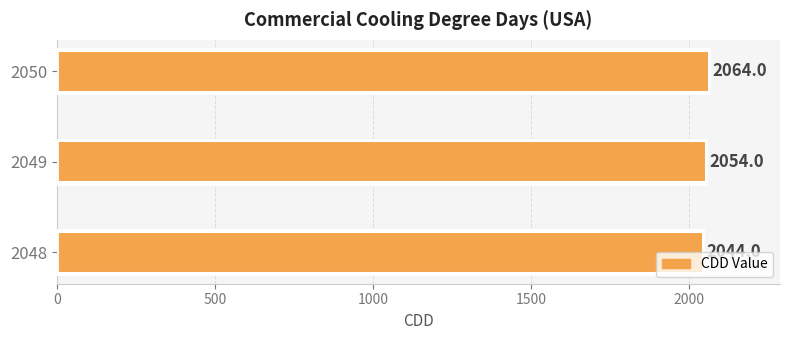

List the labels in order of value, largest first.

2050, 2049, 2048